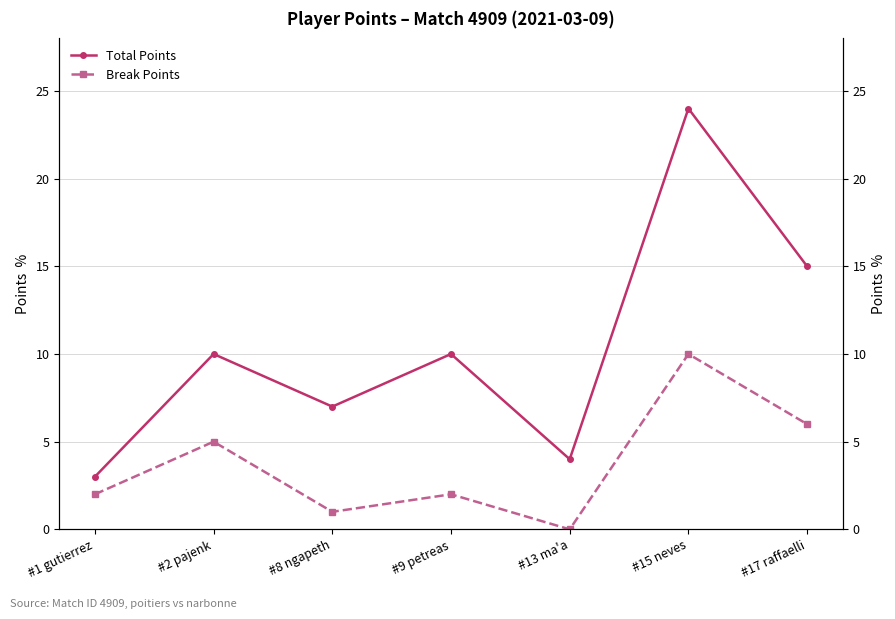

What is the sum of the Break Points values at #1 gutierrez and #15 neves?

12